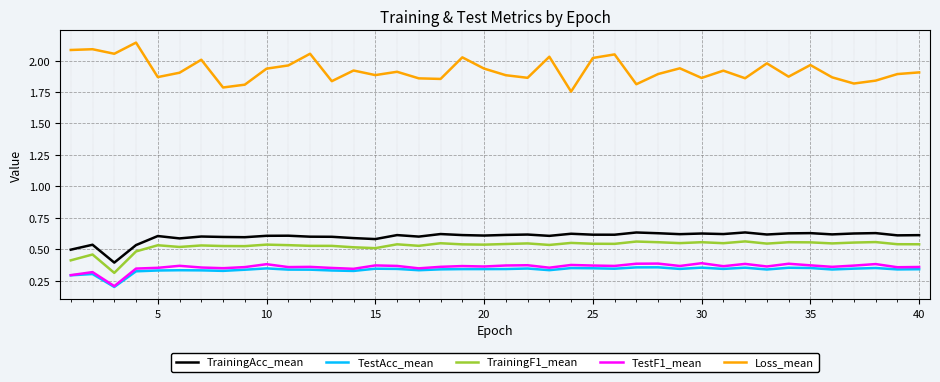

Which series has the largest total across all categories?

Loss_mean